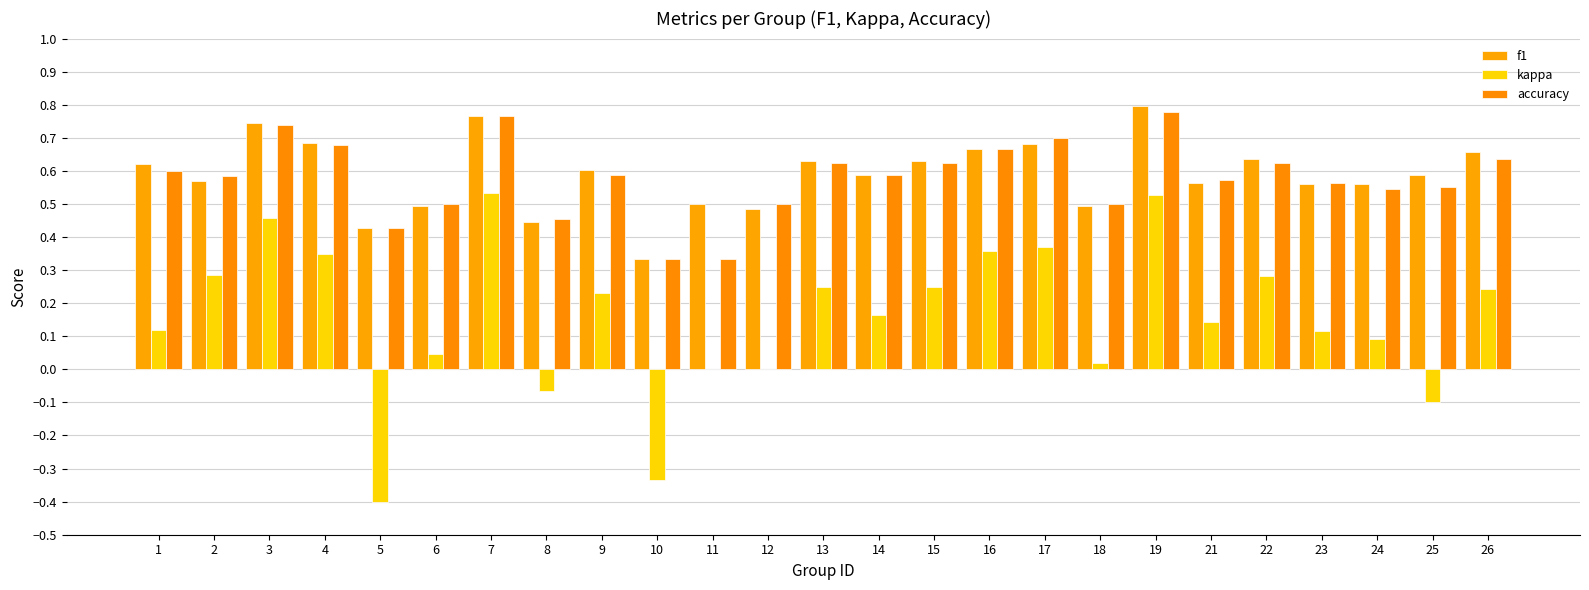

How many series are shown in this chart?

3